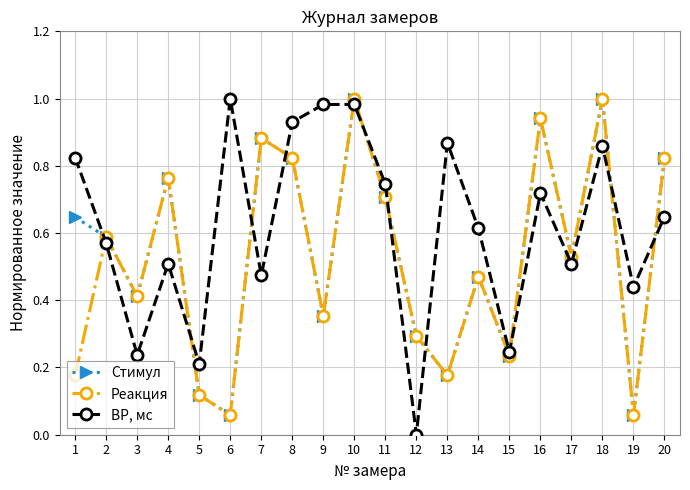

Between 12 and 13, which series saw the biggest shift?

ВР, мс